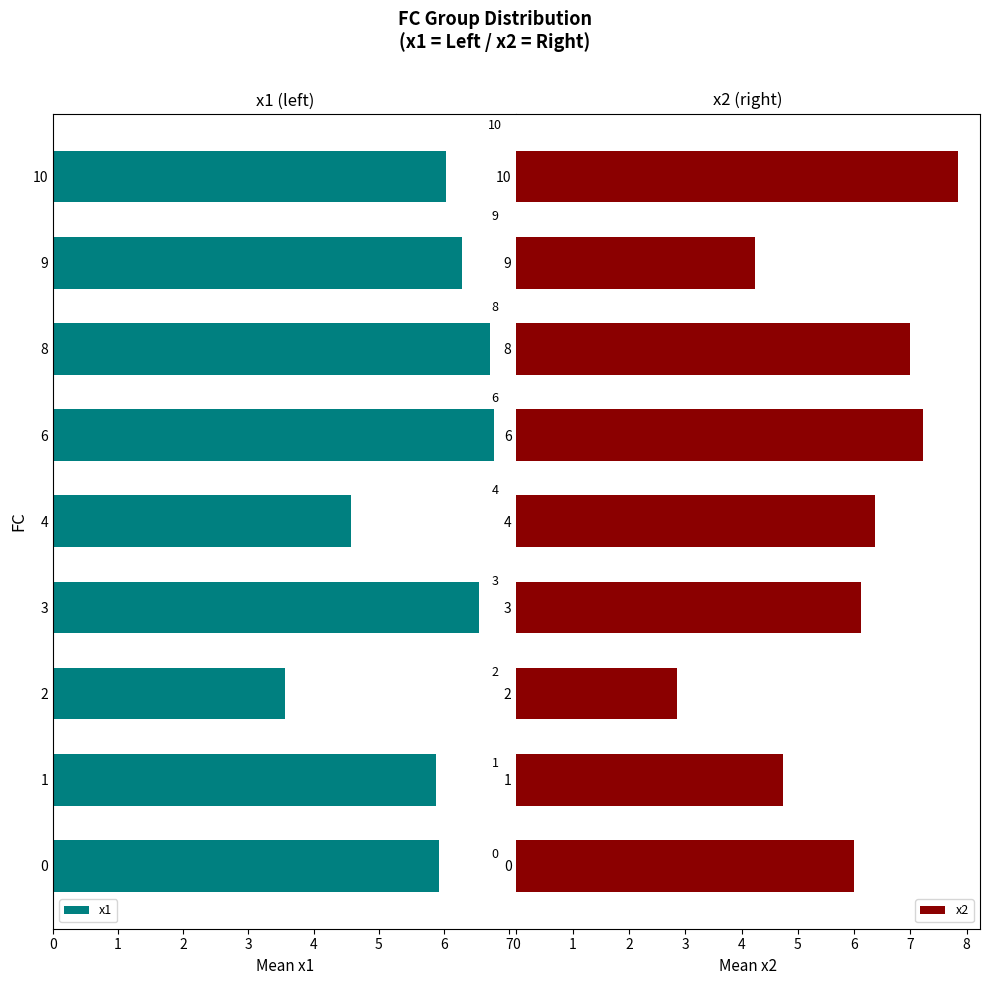

Is it true that x2 equals 4.7 at 1?

True